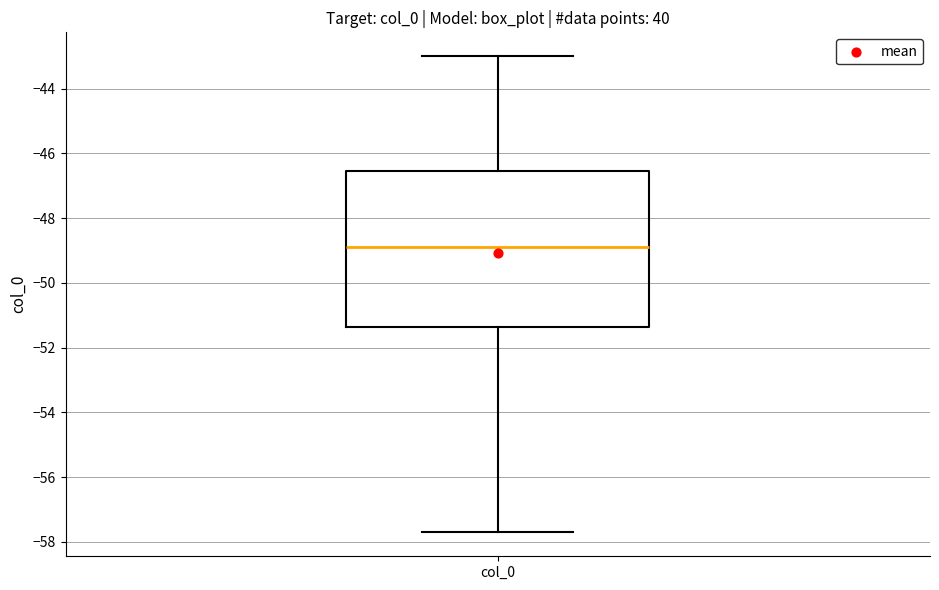

Read this box plot against the y-axis: the position of the median line, the range covered by the box, and the ends of both whiskers. The values are not printed on the chart, so give them approximately, as read against the axis.

median -48.8, box -51.4 to -46.6, whiskers -57.8 to -43.0